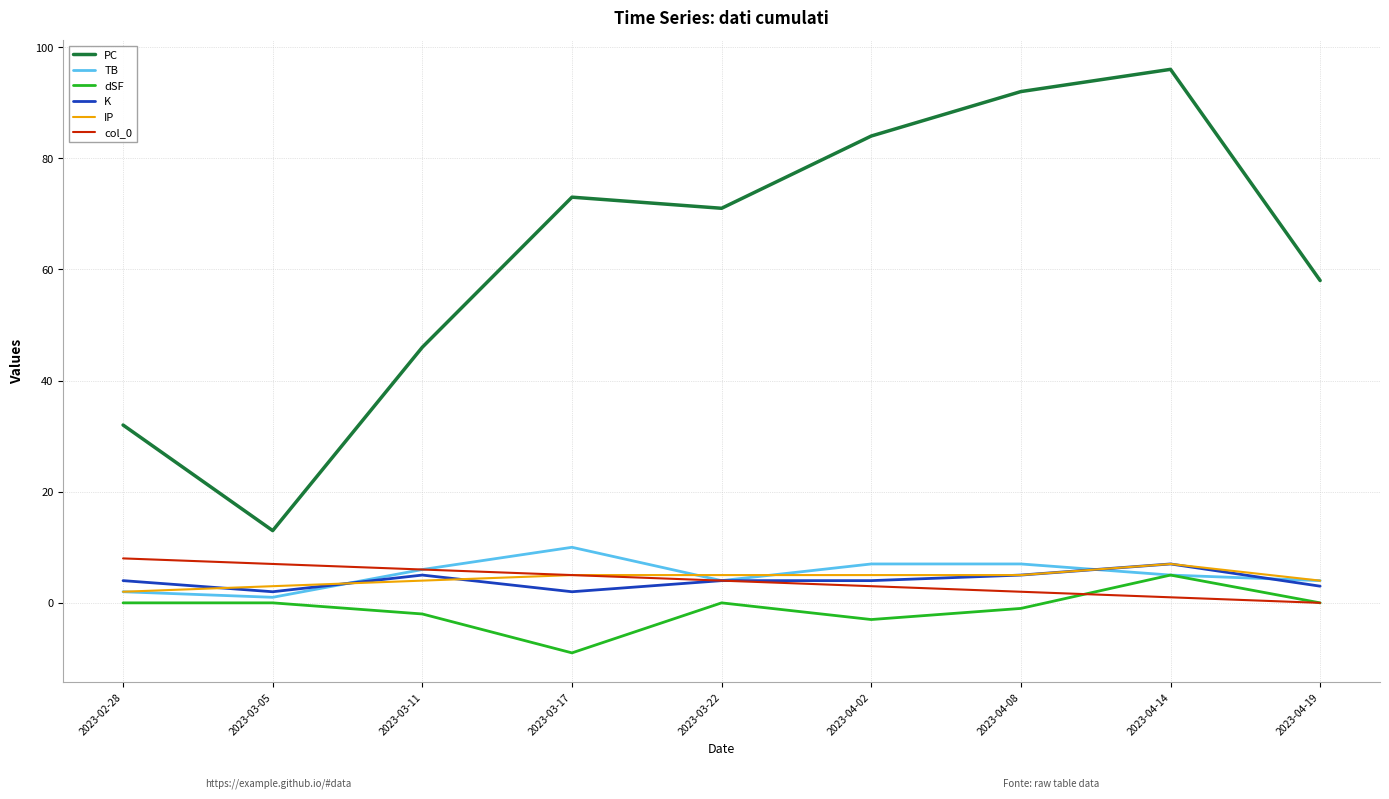

Is this an area chart (filled region under the line)?

No